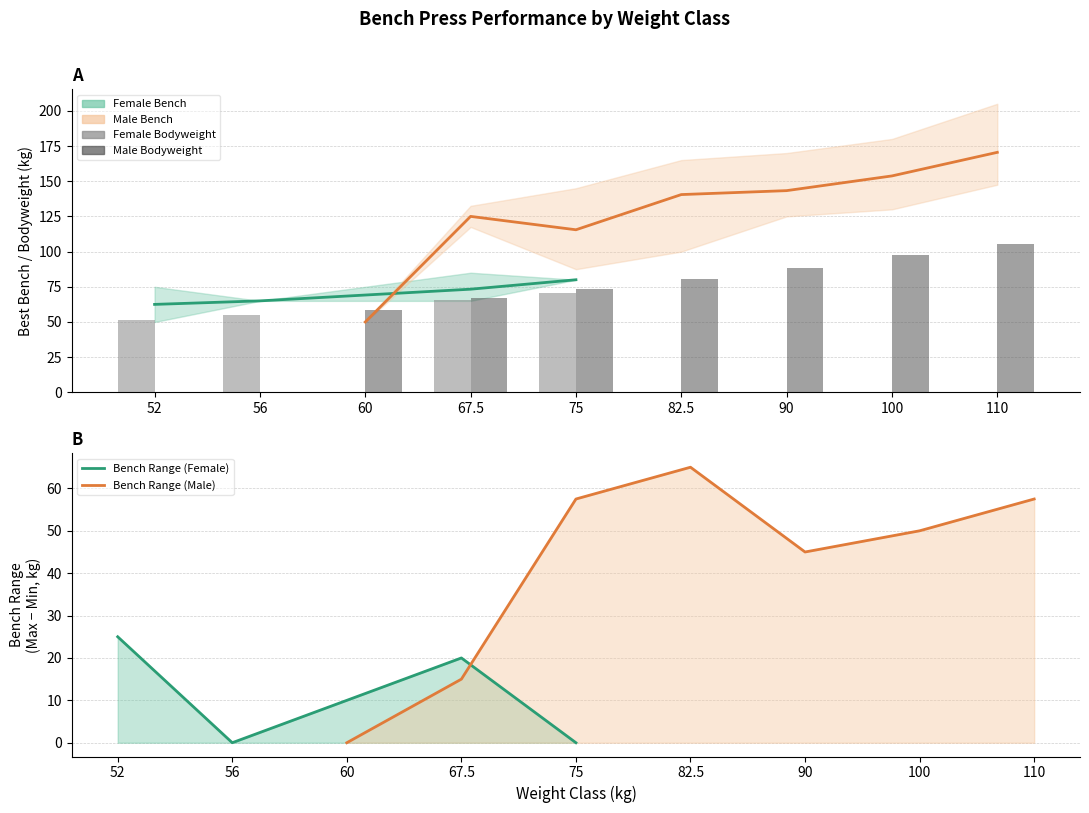

Reading left to right, what are all the values shown in this chart?

Avg Best3BenchKg (Female): 62.5	65.0	0.0	73.3	80.0	0.0	0.0	0.0	0.0
Avg Best3BenchKg (Male): 0.0	0.0	50.0	125.0	115.5	140.5	143.3	153.8	170.5